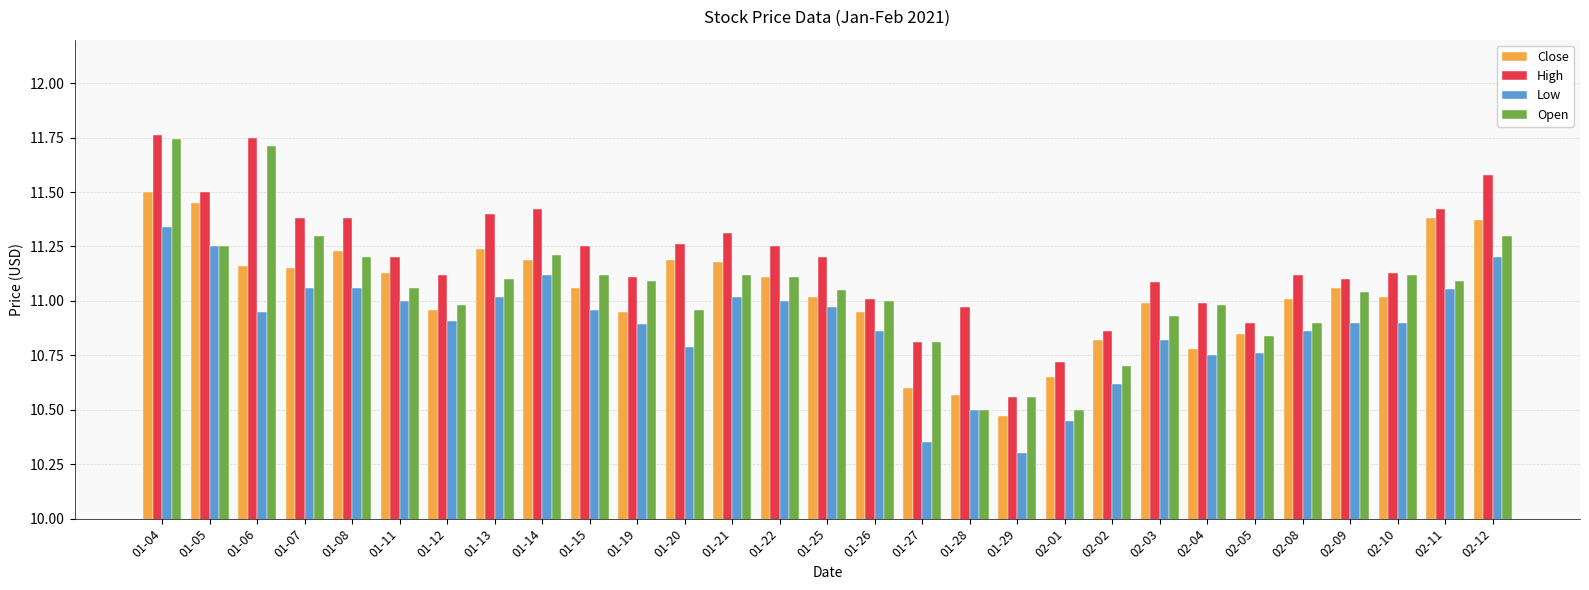

At which category is the sum across all series the highest?

01-04